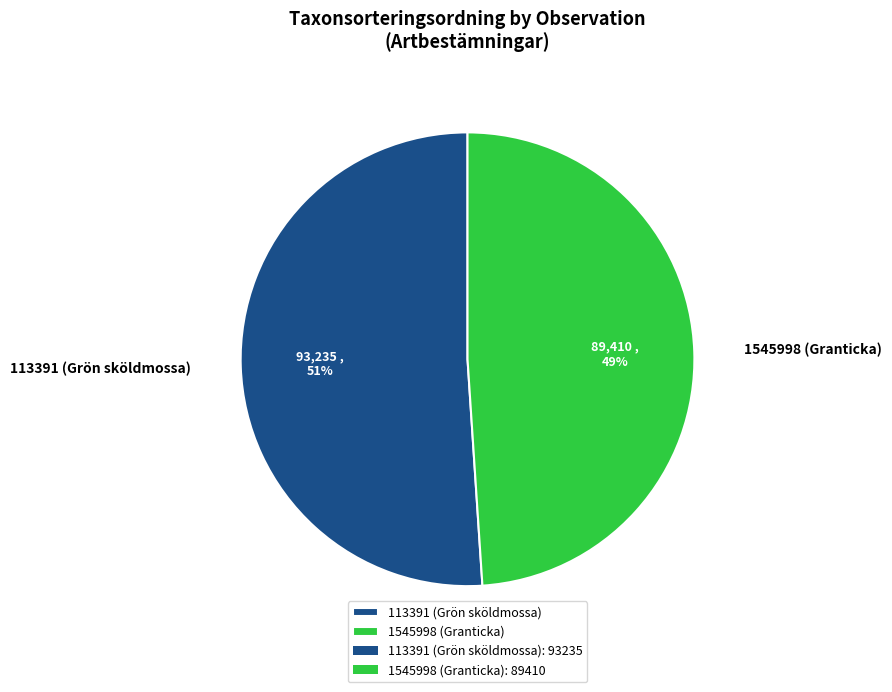

Does 113391 (Grön sköldmossa) represent more than half of the total?

Yes